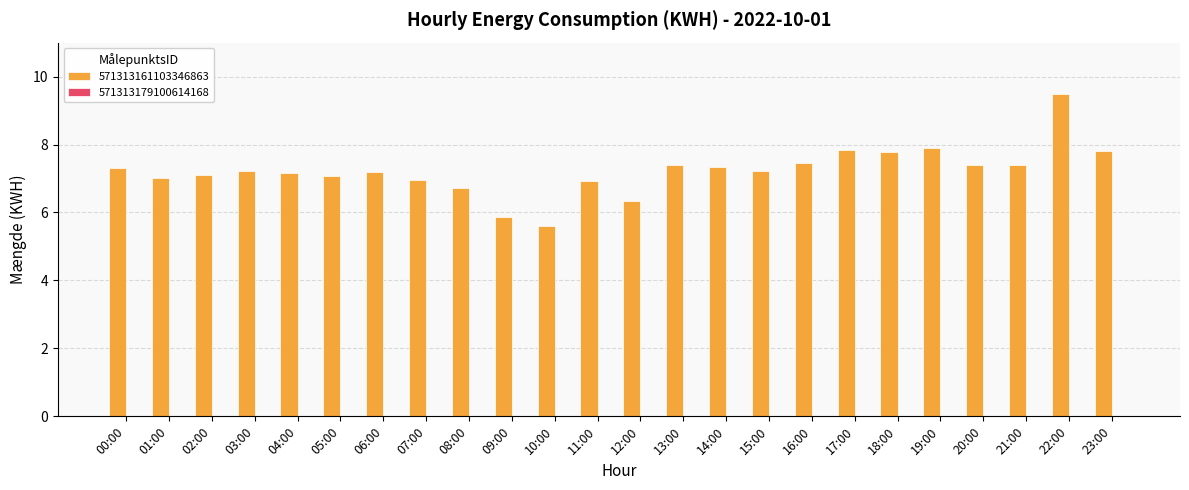

Which has a higher value, 07:00 or 19:00?

19:00